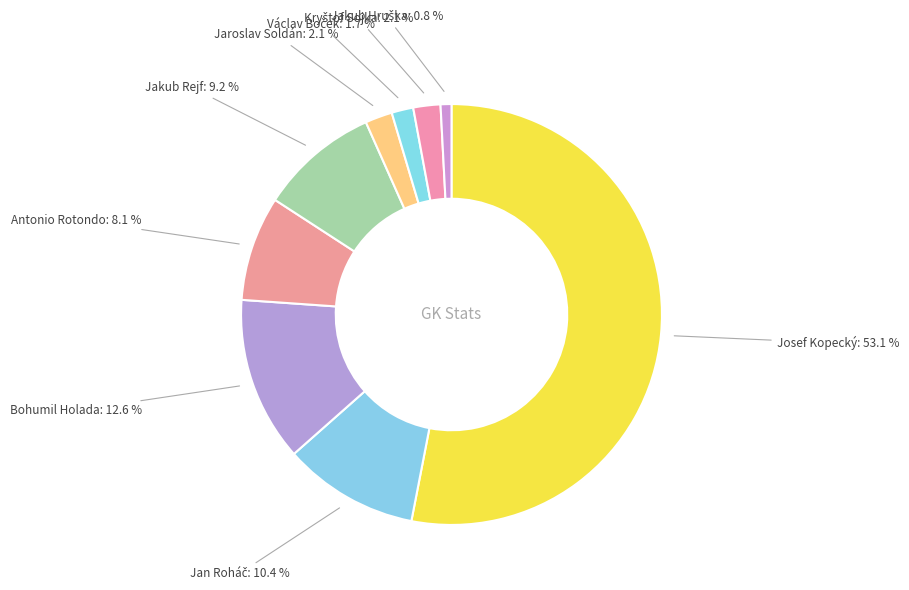

To the nearest percent, what is the difference between the largest and smallest slice percentages?

52%